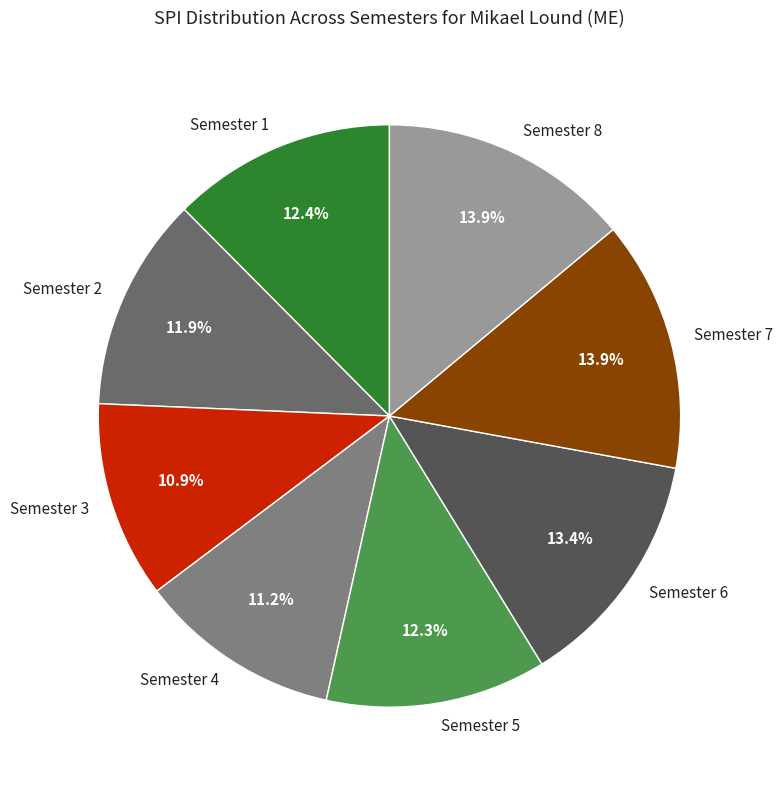

Is it true that Semester 1 is 18% of the pie?

False